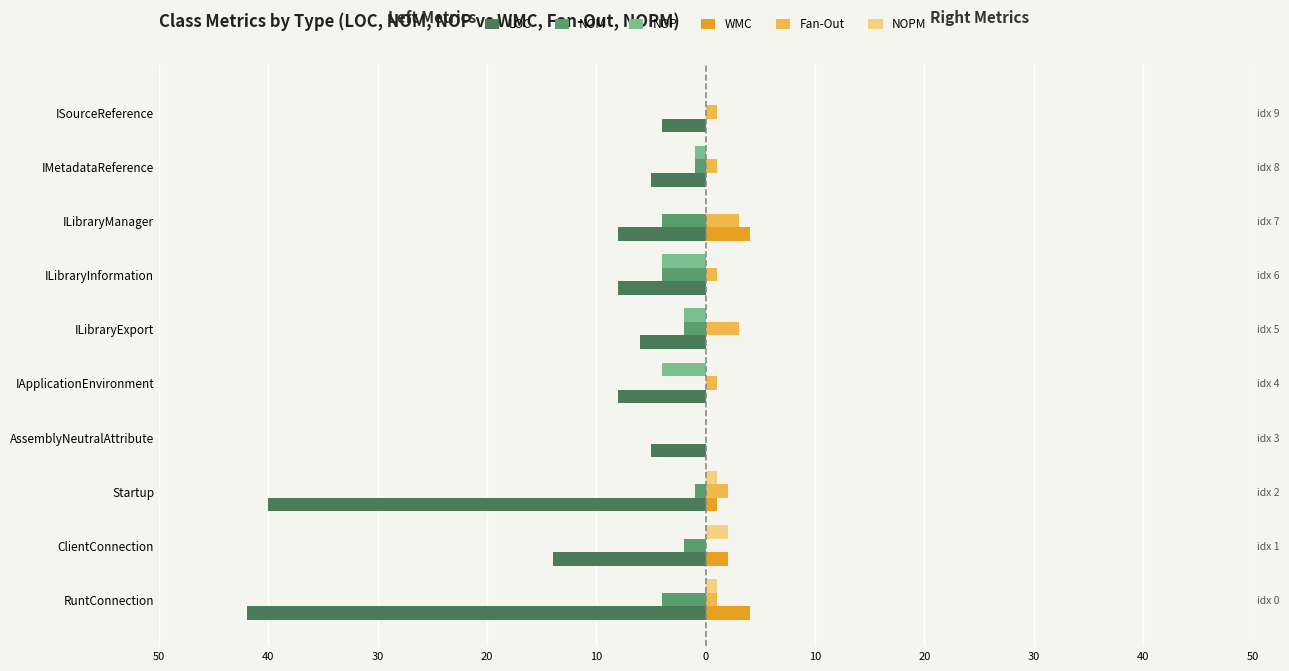

Reading right to left, transcribe all the data shown in this chart.

LOC: -4	-5	-8	-8	-6	-8	-5	-40	-14	-42
NOM: 0	-1	-4	-4	-2	0	0	-1	-2	-4
NOP: 0	-1	0	-4	-2	-4	0	0	0	0
WMC: 0	0	4	0	0	0	0	1	2	4
Fan-Out: 1	1	3	1	3	1	0	2	0	1
NOPM: 0	0	0	0	0	0	0	1	2	1